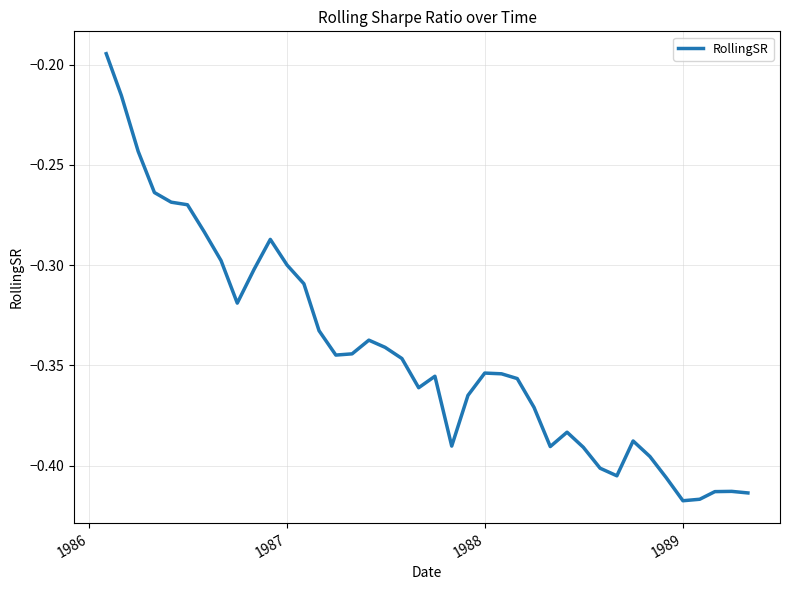

True or false: there are more than 0 points higher than both neighbors.

True